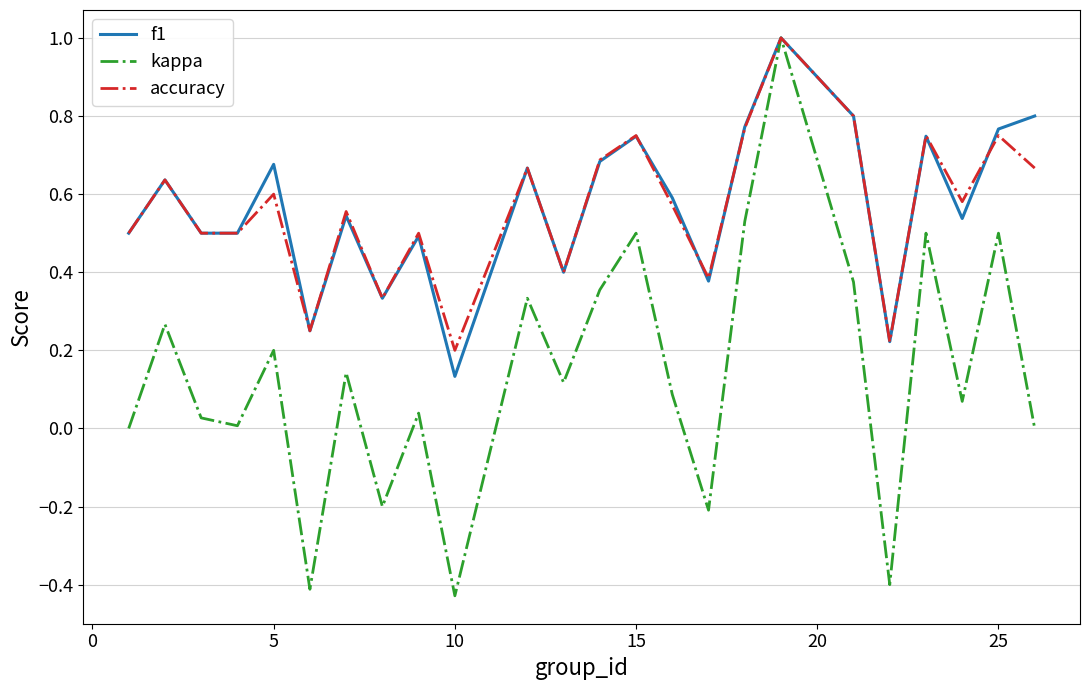

What is the highest value of the f1 series?

1.0